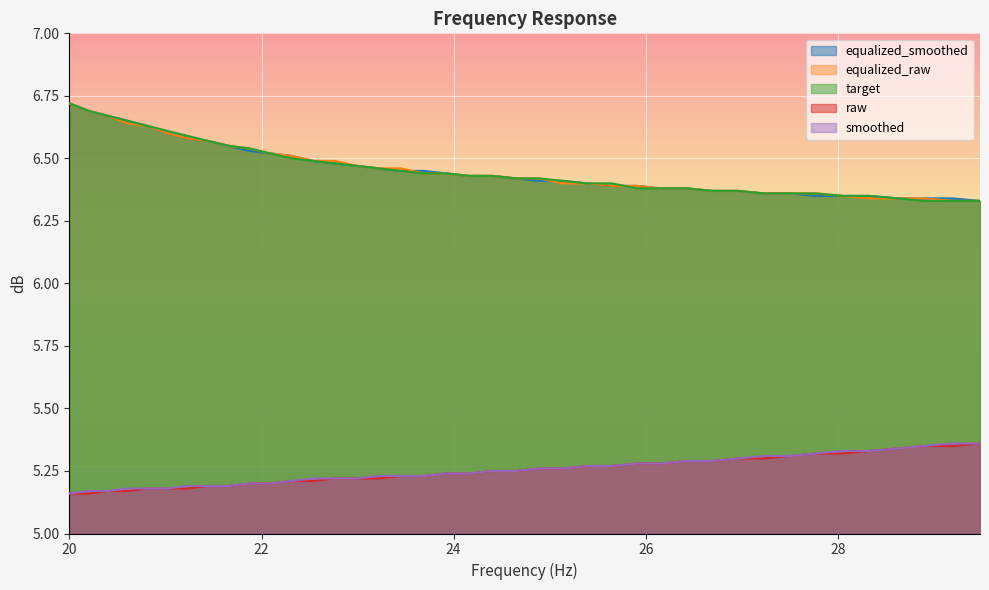

True or false: target has more than 0 interior local peaks.

False